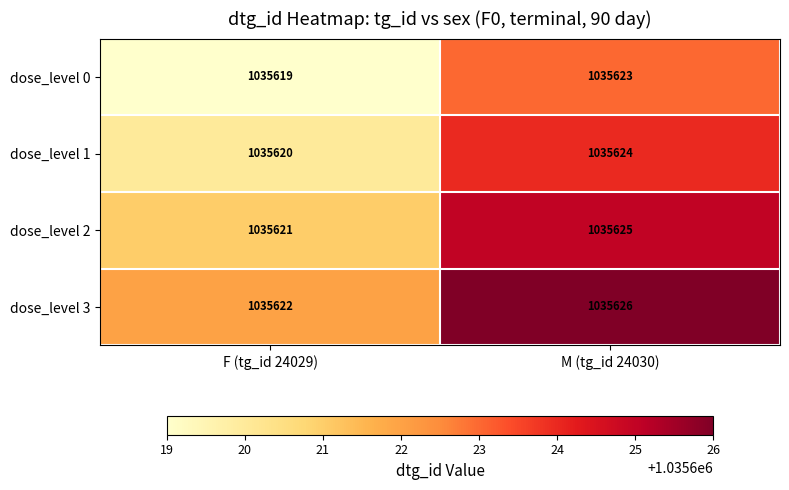

What value does the dose_level 1 series have at M (tg_id 24030)?

1035624